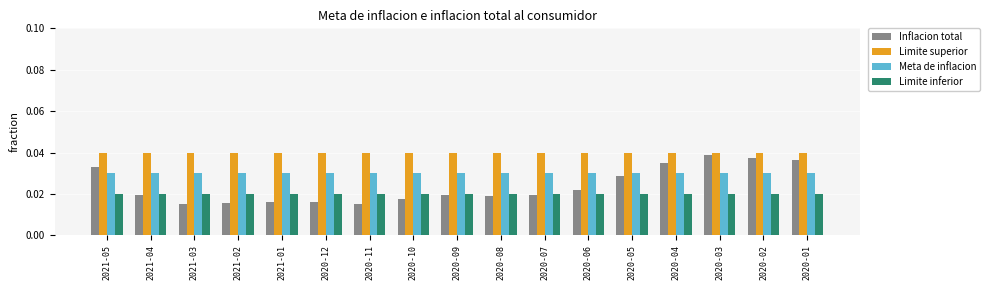

What is the sum of all Limite superior values?

0.7